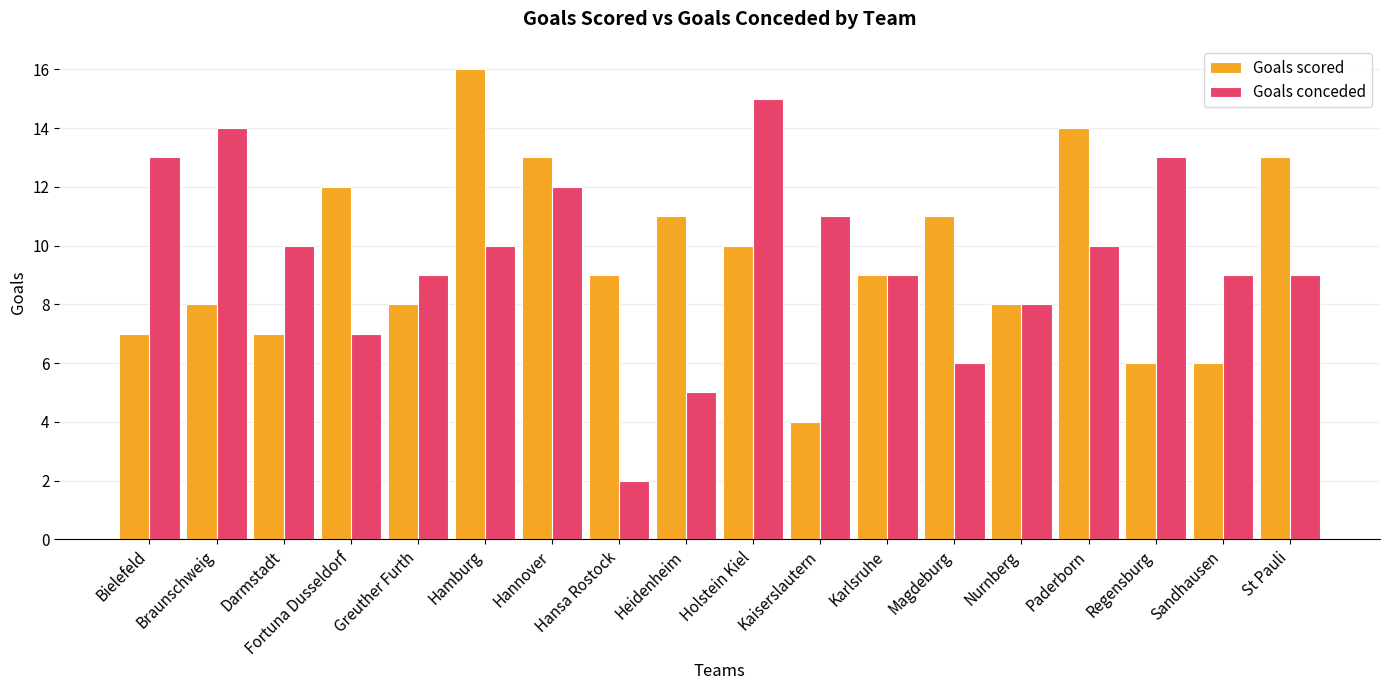

What is the total value across all series at Nurnberg?

16